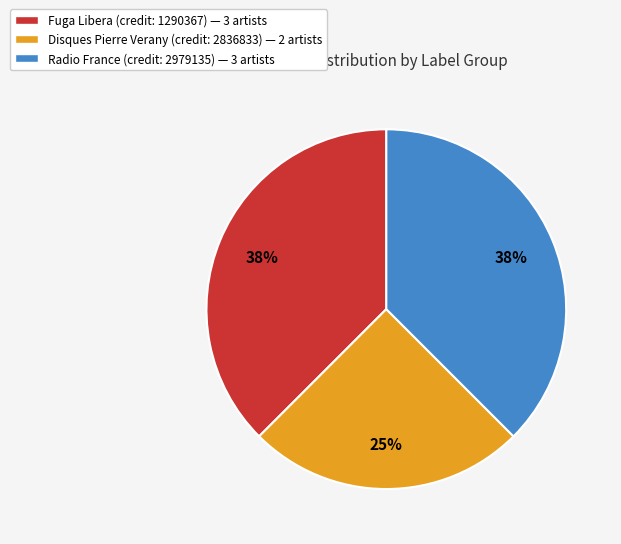

Combined, do Fuga Libera (credit: 1290367) — 3 artists and Radio France (credit: 2979135) — 3 artists account for over 50%?

Yes